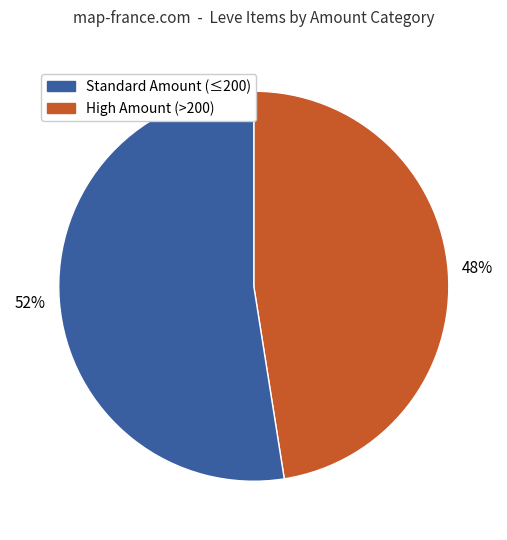

Is there any slice that represents more than half of the pie?

Yes